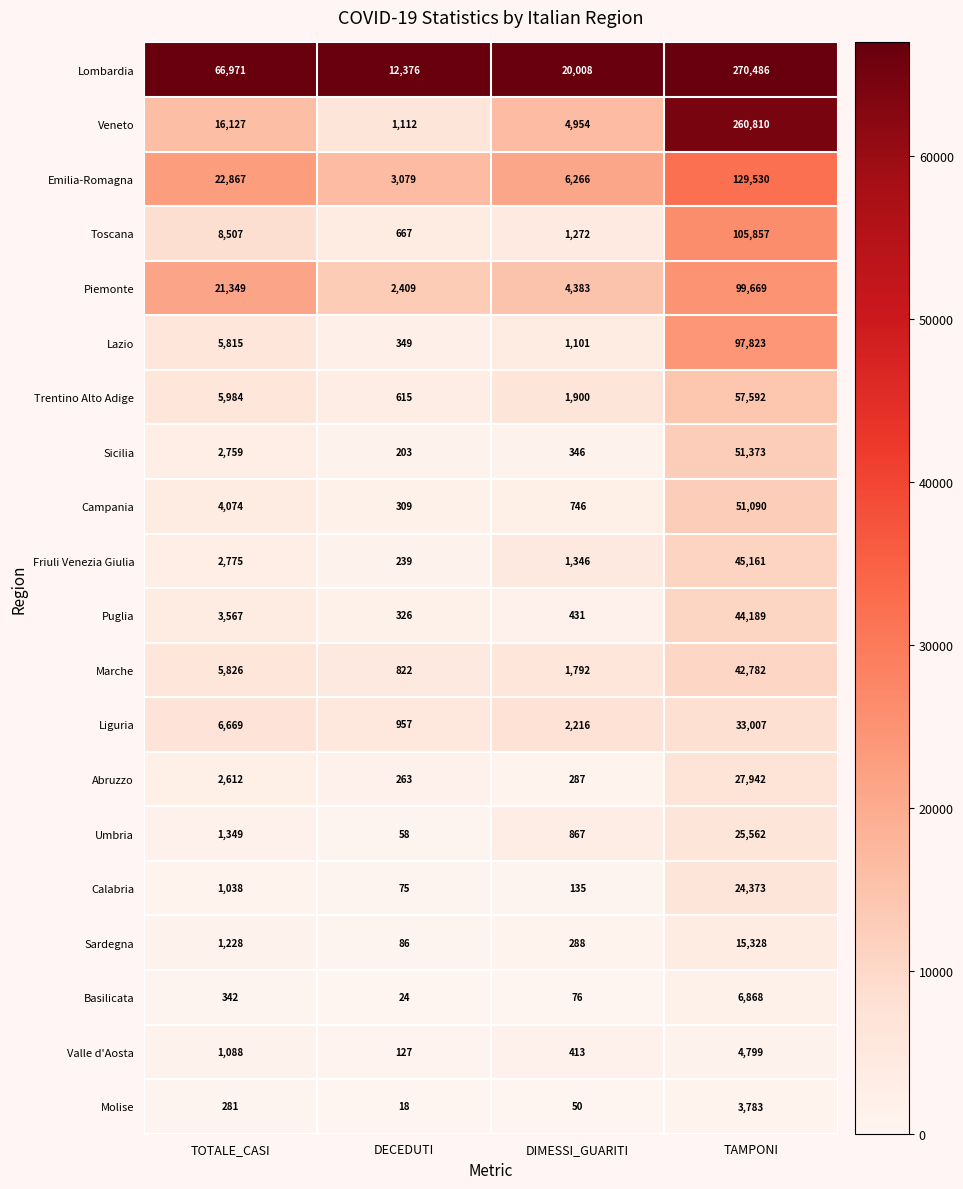

At DECEDUTI, list the series in order from largest to smallest.

Lombardia, Emilia-Romagna, Piemonte, Veneto, Liguria, Marche, Toscana, Trentino Alto Adige, Lazio, Puglia, Campania, Abruzzo, Friuli Venezia Giulia, Sicilia, Valle d'Aosta, Sardegna, Calabria, Umbria, Basilicata, Molise